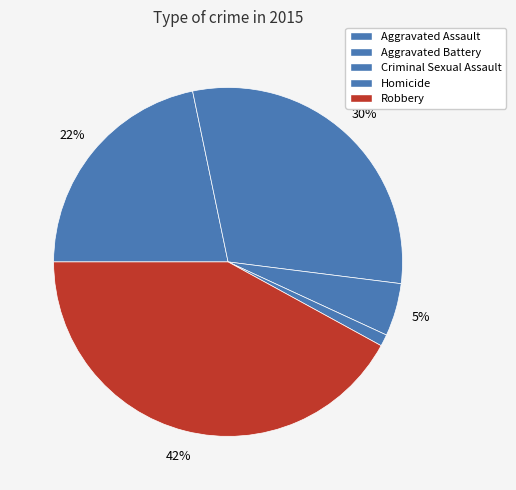

To the nearest percent, what percentage of the pie is Aggravated Assault?

22%